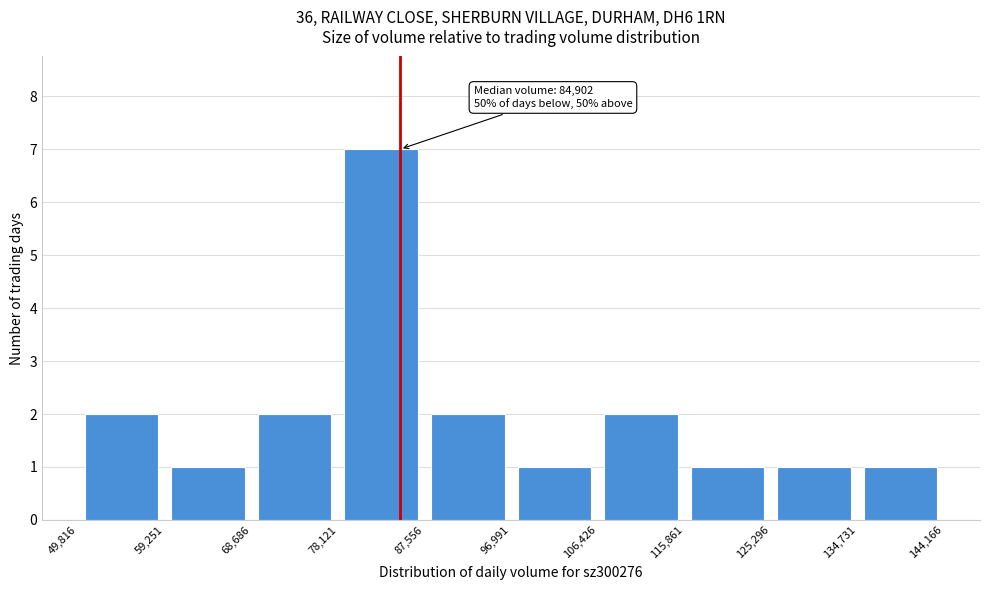

Over which range of the x-axis is the bar tallest?

78,121 to 87,556